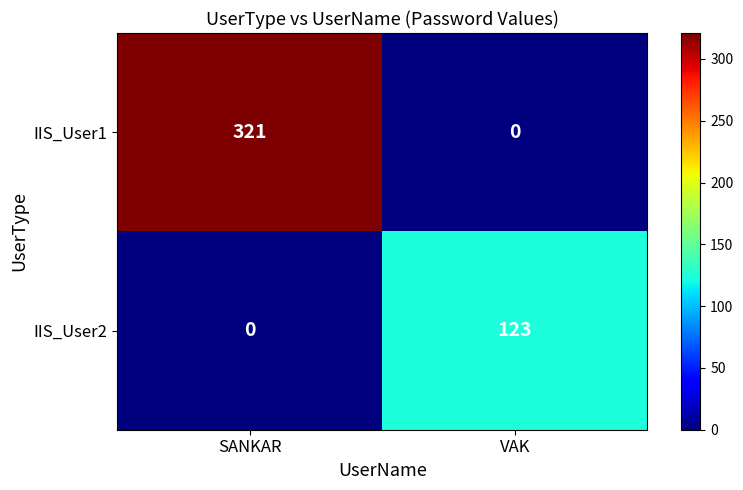

What is the total value across all series at SANKAR?

321